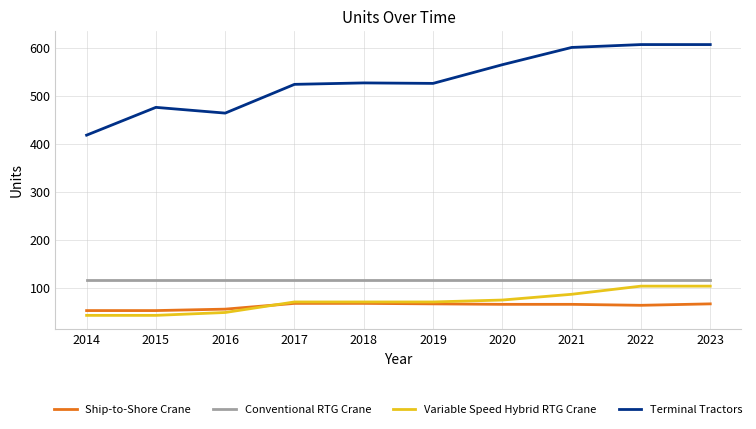

Which series has the largest total across all categories?

Terminal Tractors